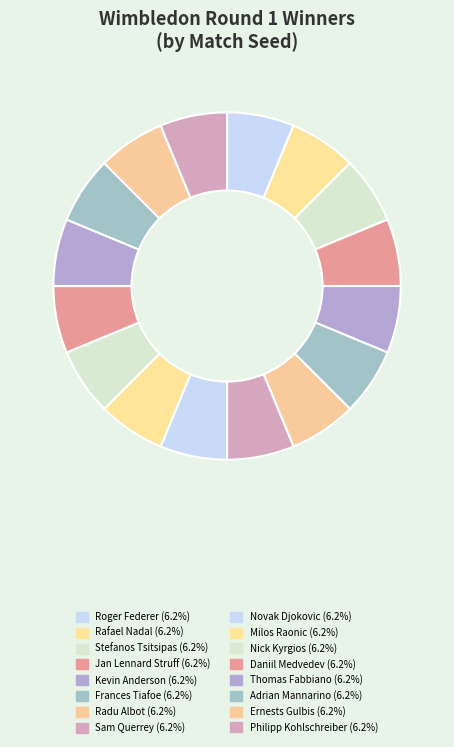

Does Ernests Gulbis represent more than half of the total?

No